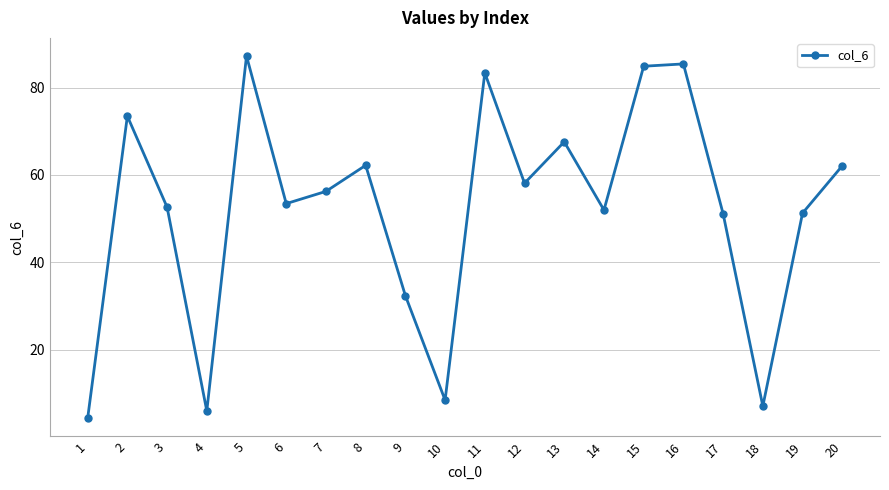

True or false: the data shows 32.4 at 9.

True